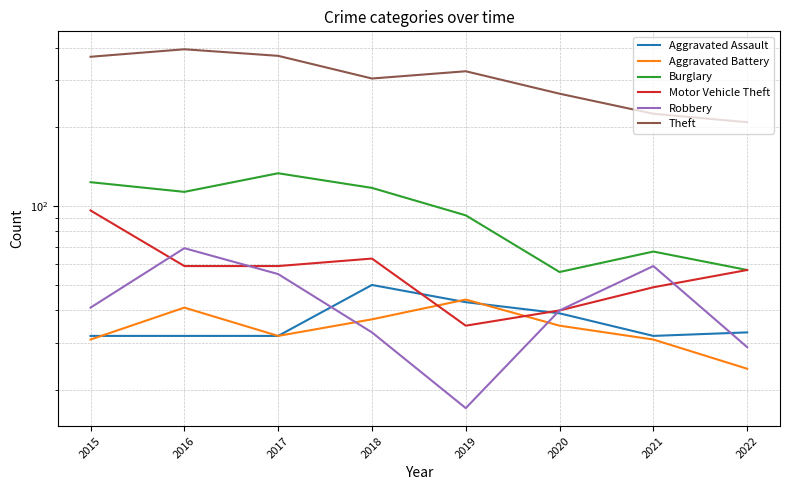

Reading left to right, what are all the values shown in this chart?

Aggravated Assault: 2015=32	2016=32	2017=32	2018=50	2019=43	2020=39	2021=32	2022=33
Aggravated Battery: 2015=31	2016=41	2017=32	2018=37	2019=44	2020=35	2021=31	2022=24
Burglary: 2015=123	2016=113	2017=133	2018=117	2019=92	2020=56	2021=67	2022=57
Motor Vehicle Theft: 2015=96	2016=59	2017=59	2018=63	2019=35	2020=40	2021=49	2022=57
Robbery: 2015=41	2016=69	2017=55	2018=33	2019=17	2020=40	2021=59	2022=29
Theft: 2015=369	2016=394	2017=372	2018=305	2019=325	2020=267	2021=224	2022=208